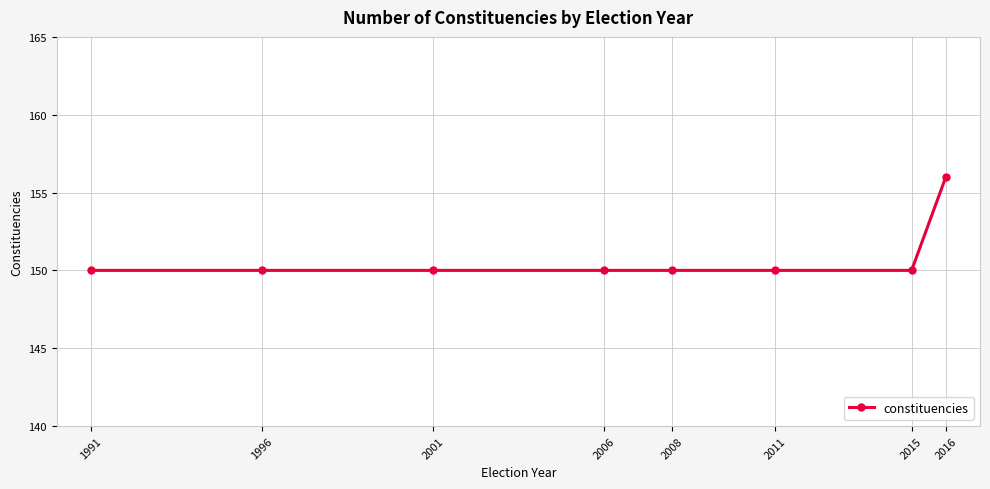

What is the maximum value shown in the chart?

156